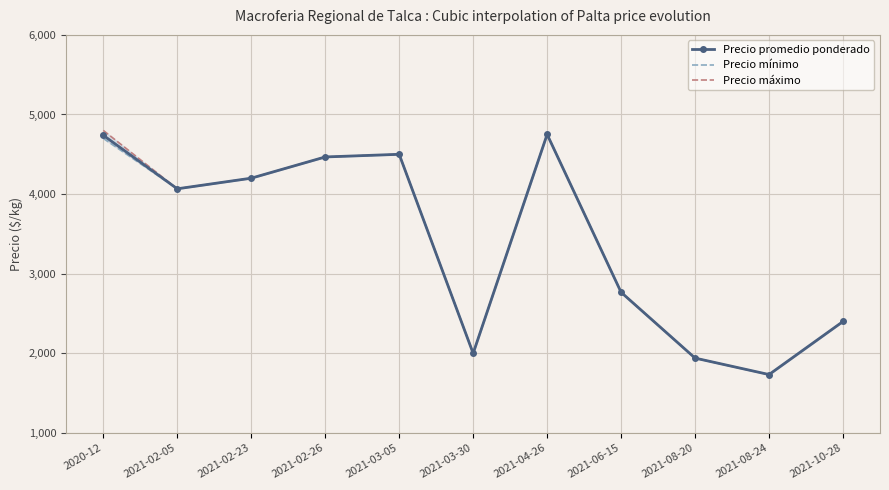

True or false: Precio máximo and Precio mínimo cross at least once.

False